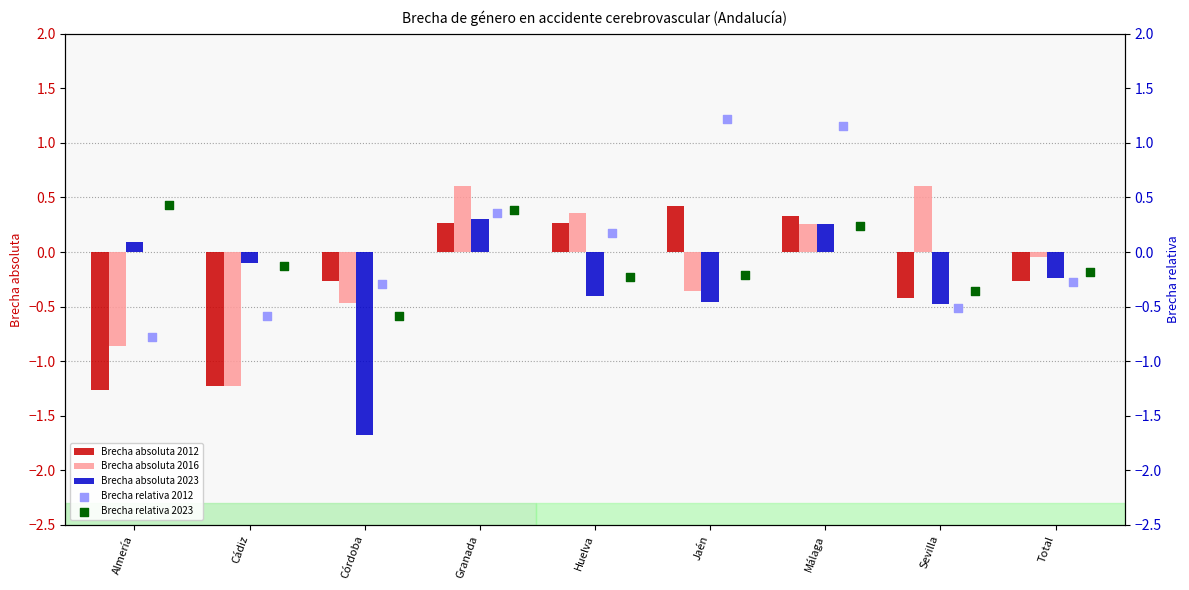

Which series has the widest spread of Y values?

Brecha relativa 2012